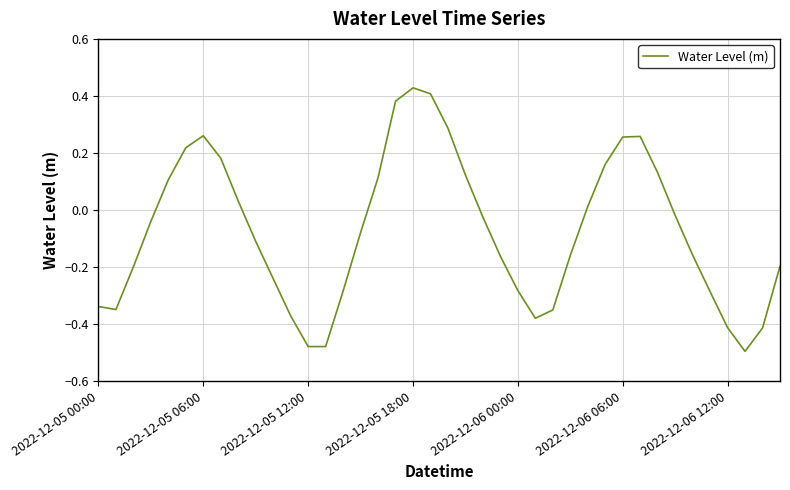

What is the difference between the maximum and minimum values?

0.9